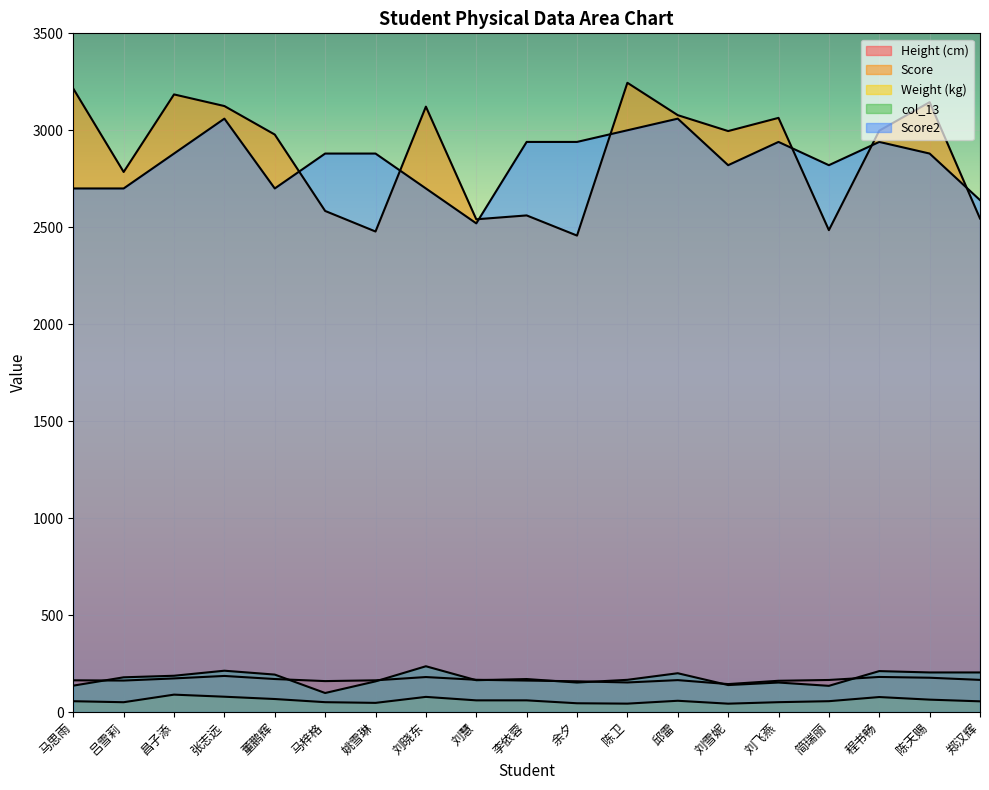

Reading right to left, transcribe all the data shown in this chart.

Height (cm): 郑汉辉=165.7	陈天赐=176.8	程书畅=180.8	简瑞丽=165.2	刘飞燕=161.1	刘雪妮=144.0	邱雷=164.5	陈卫=152.4	余夕=158.4	李依蓉=162.2	刘慧=166.2	刘晓东=180.3	姚雪琳=163.5	马梓格=159.4	董鹏辉=170.1	张志远=186.0	昌子添=173.3	吕雪莉=162.2	马思雨=163.5
Weight (kg): 郑汉辉=55.1	陈天赐=63.8	程书畅=77.2	简瑞丽=55.8	刘飞燕=50.7	刘雪妮=43.0	邱雷=58.0	陈卫=43.2	余夕=45.1	李依蓉=60.1	刘慧=60.1	刘晓东=78.0	姚雪琳=47.1	马梓格=50.7	董鹏辉=67.0	张志远=78.9	昌子添=89.6	吕雪莉=50.5	马思雨=55.7
Score: 郑汉辉=2545.0	陈天赐=3145.0	程书畅=2998.0	简瑞丽=2485.0	刘飞燕=3064.0	刘雪妮=2996.0	邱雷=3078.0	陈卫=3245.0	余夕=2457.0	李依蓉=2561.0	刘慧=2541.0	刘晓东=3122.0	姚雪琳=2478.0	马梓格=2584.0	董鹏辉=2978.0	张志远=3125.0	昌子添=3185.0	吕雪莉=2785.0	马思雨=3215.0
col_13: 郑汉辉=204.0	陈天赐=204.0	程书畅=211.0	简瑞丽=135.0	刘飞燕=152.0	刘雪妮=139.0	邱雷=200.0	陈卫=166.0	余夕=152.0	李依蓉=170.0	刘慧=164.0	刘晓东=236.0	姚雪琳=158.0	马梓格=98.0	董鹏辉=193.0	张志远=213.0	昌子添=187.0	吕雪莉=179.0	马思雨=136.0
Score2: 郑汉辉=2640.0	陈天赐=2880.0	程书畅=2940.0	简瑞丽=2820.0	刘飞燕=2940.0	刘雪妮=2820.0	邱雷=3060.0	陈卫=3000.0	余夕=2940.0	李依蓉=2940.0	刘慧=2520.0	刘晓东=2700.0	姚雪琳=2880.0	马梓格=2880.0	董鹏辉=2700.0	张志远=3060.0	昌子添=2880.0	吕雪莉=2700.0	马思雨=2700.0